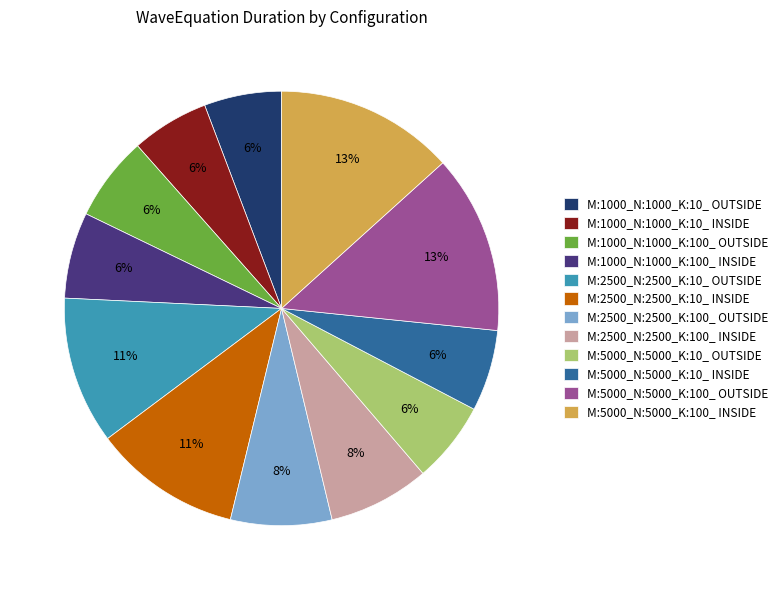

How many slices are in this pie chart?

12